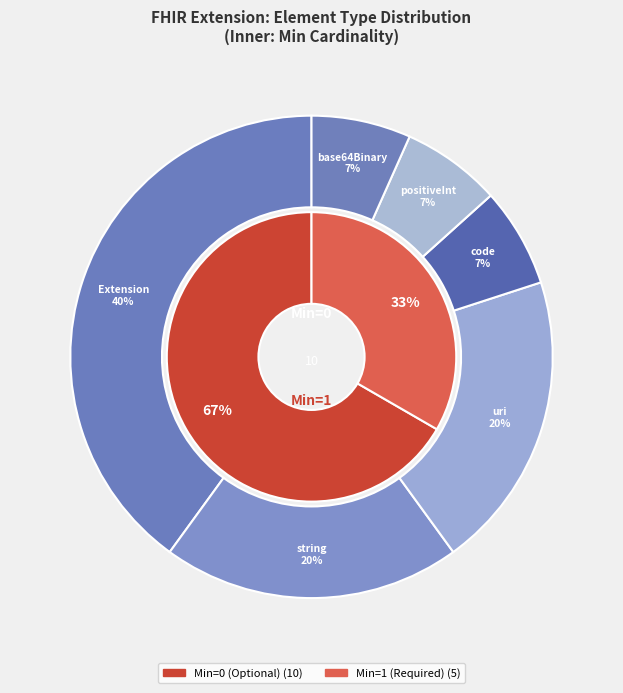

Is it true that Extension.value[x] is 6% of the pie?

False